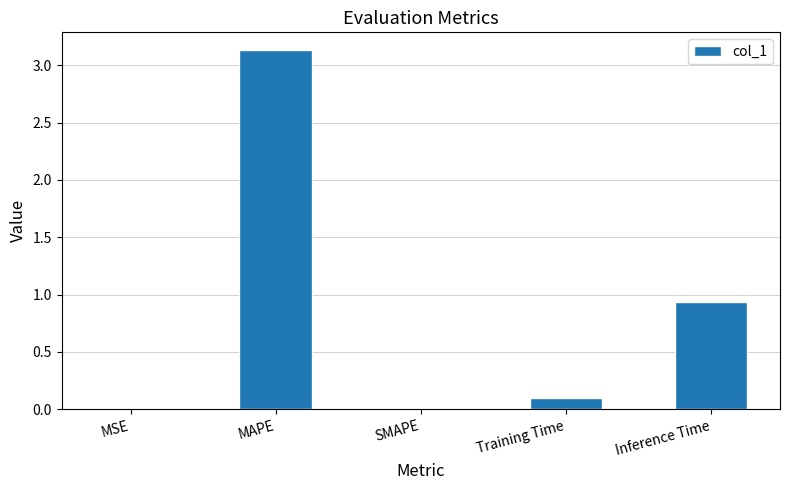

What is the change in value from MAPE to SMAPE?

-3.1